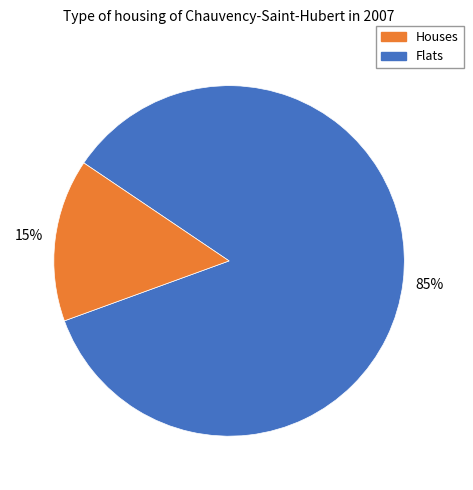

Does any single category account for the majority?

Yes